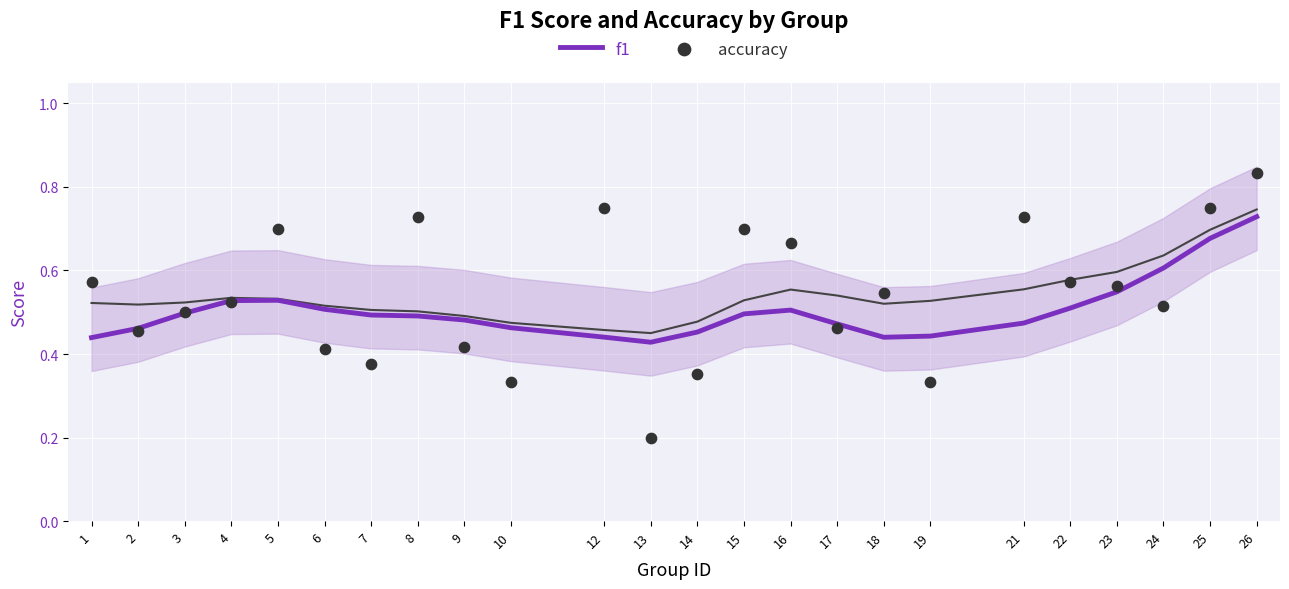

Is the value of f1 at 16 greater than the value of accuracy at 6?

Yes